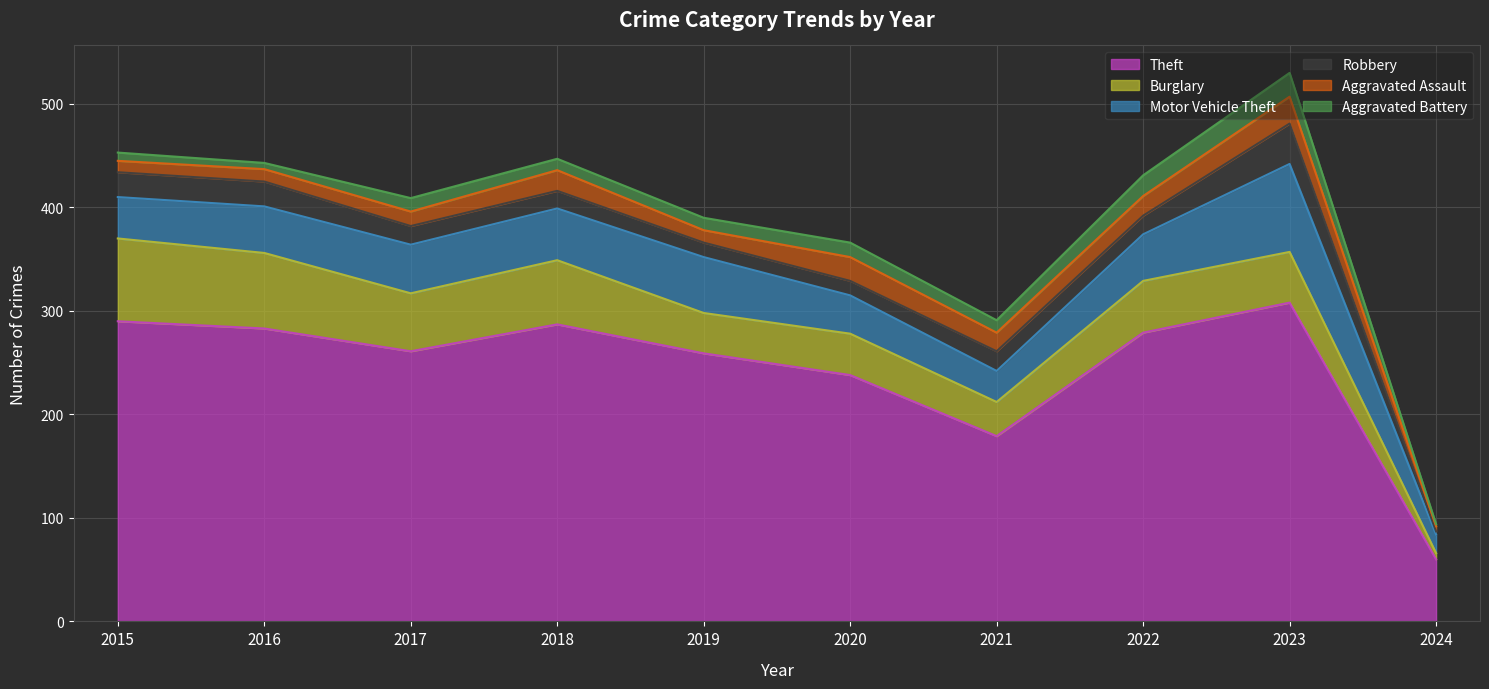

What is the spread (max minus min) of values at 2016?

277